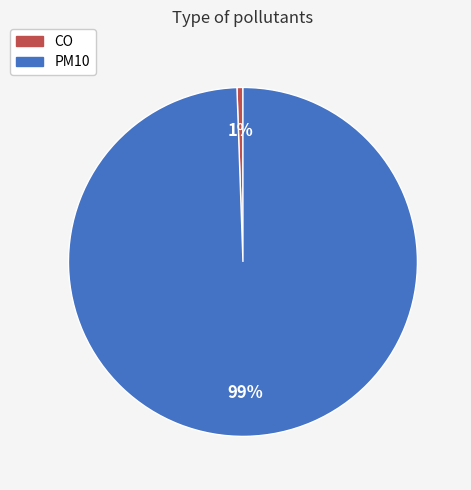

Do CO and PM10 together represent more than half of the pie?

Yes